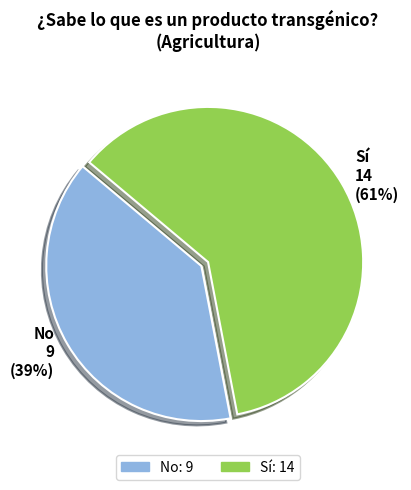

To the nearest percent, what is the combined percentage of Sí and No?

100%